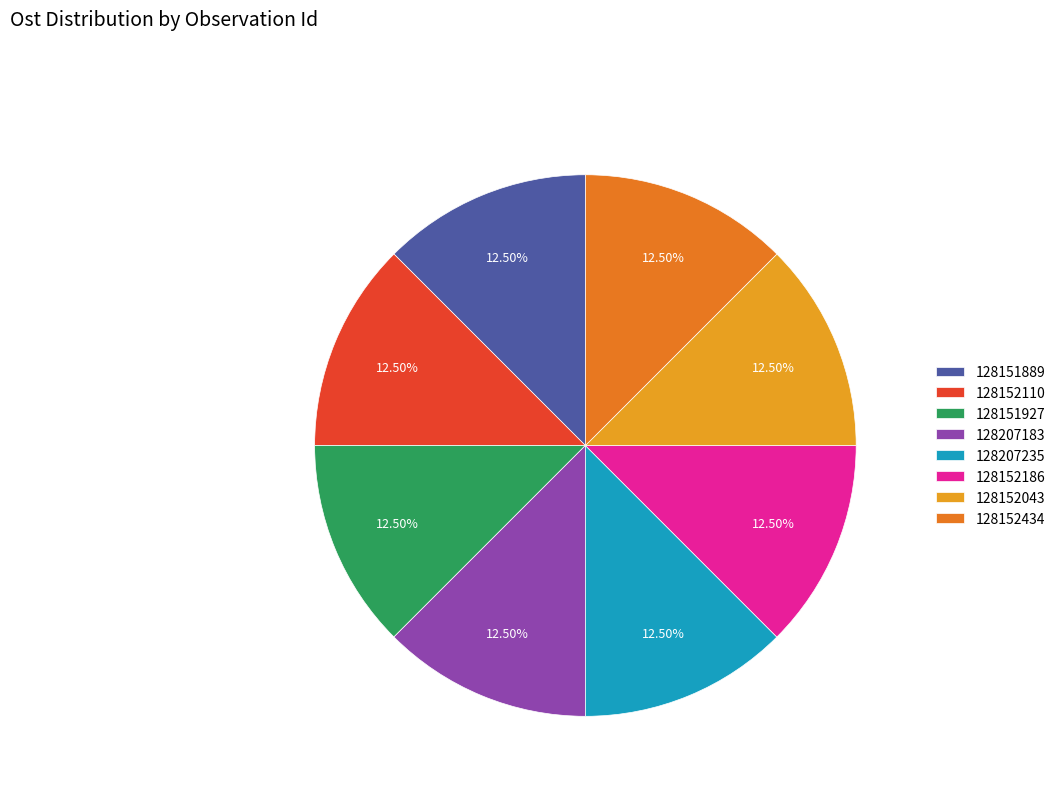

How many slices are in this pie chart?

8